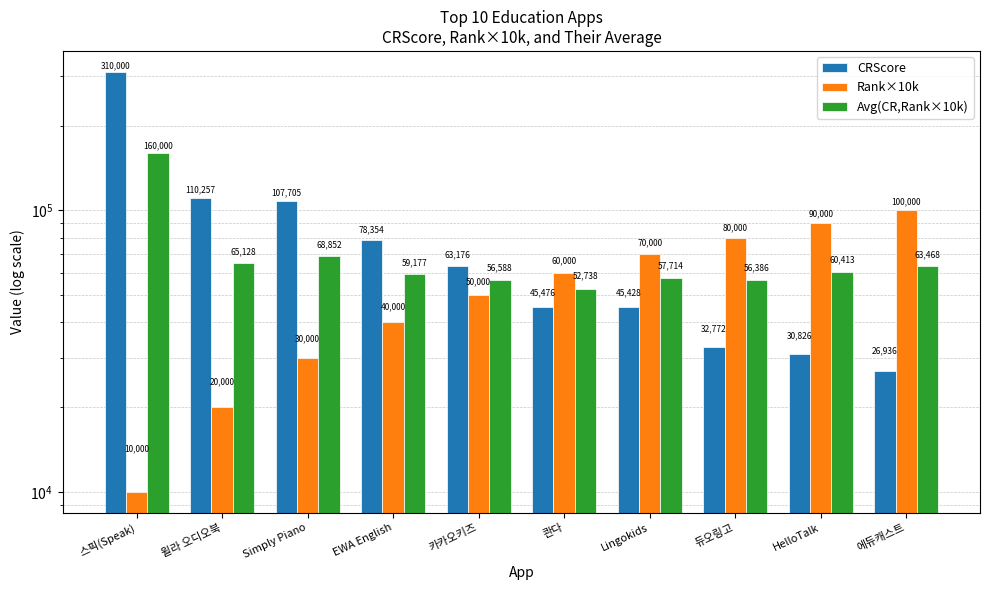

Read the Avg(CR,Rank×10k) value at 윌라 오디오북.

65128